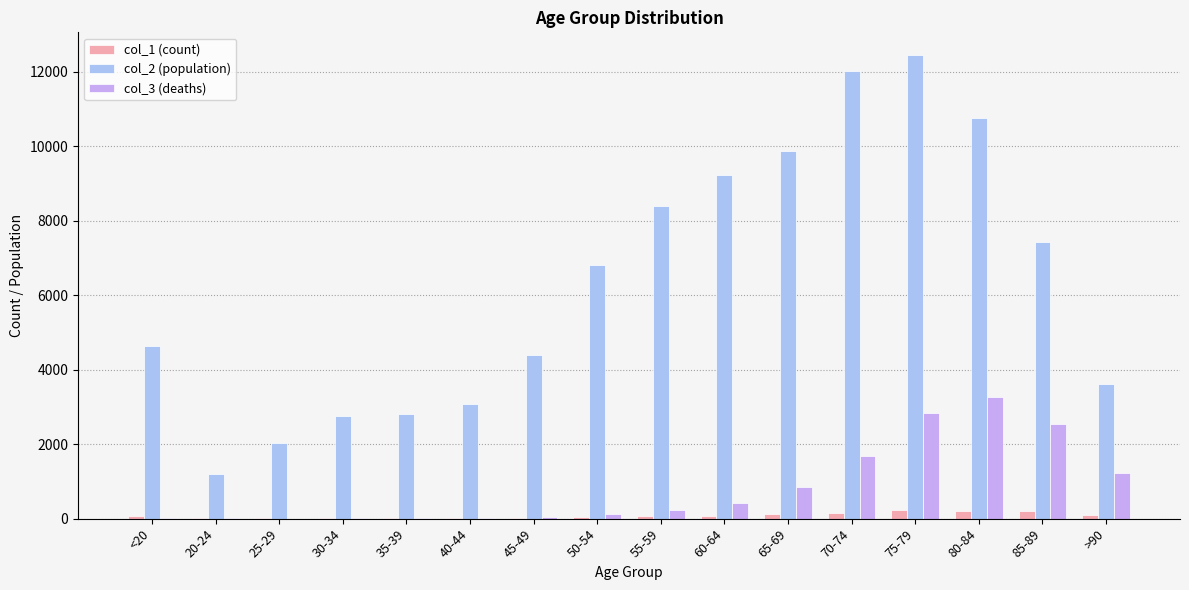

Which series has the largest total across all categories?

col_2 (population)